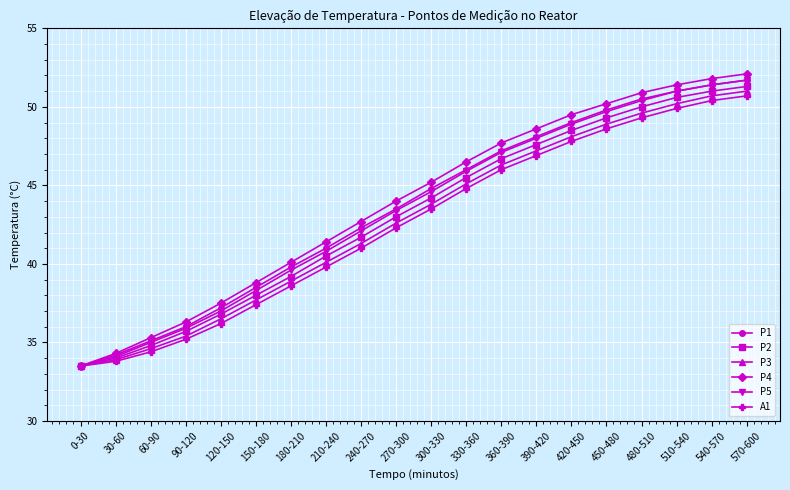

At which category is the sum across all series the highest?

570-600